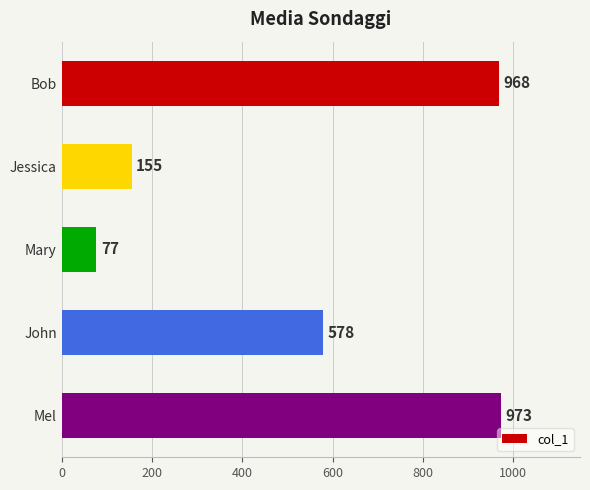

At which label is the value closest to 525?

John